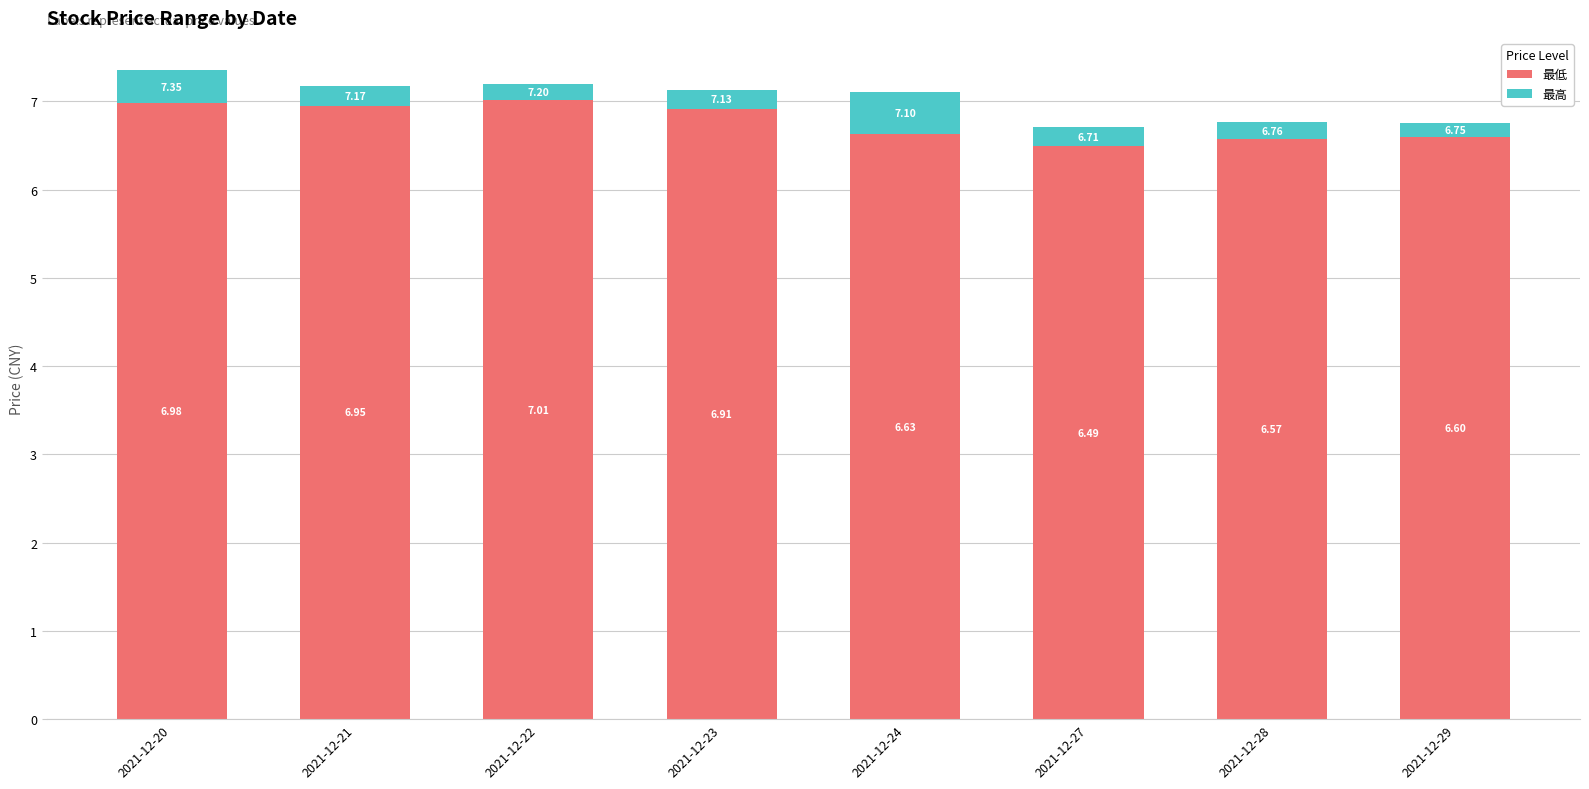

What is the total value across all series at 2021-12-23?

7.1